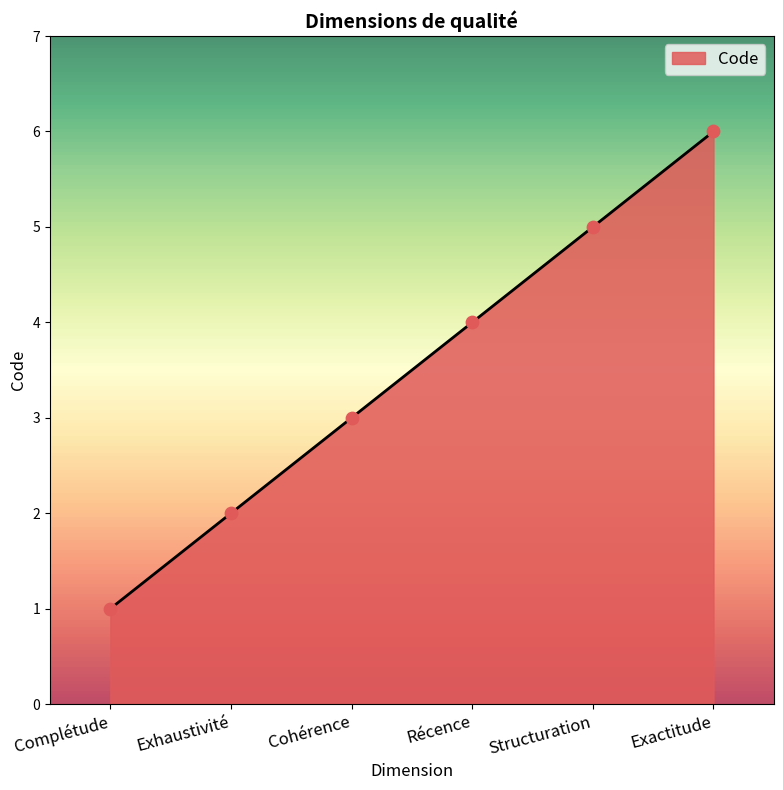

Between Récence and Structuration, which is larger?

Structuration